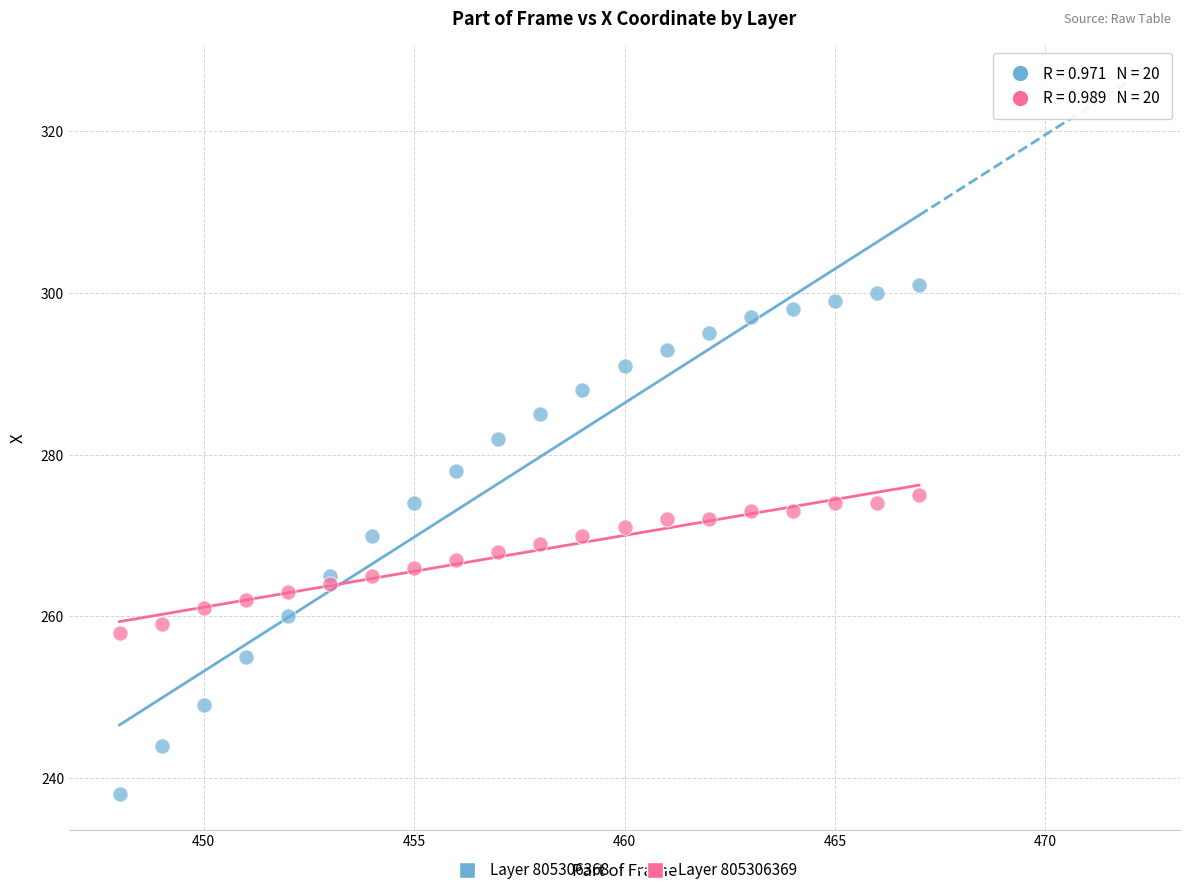

What are all the series names shown in the legend?

Layer 805306368, Layer 805306369